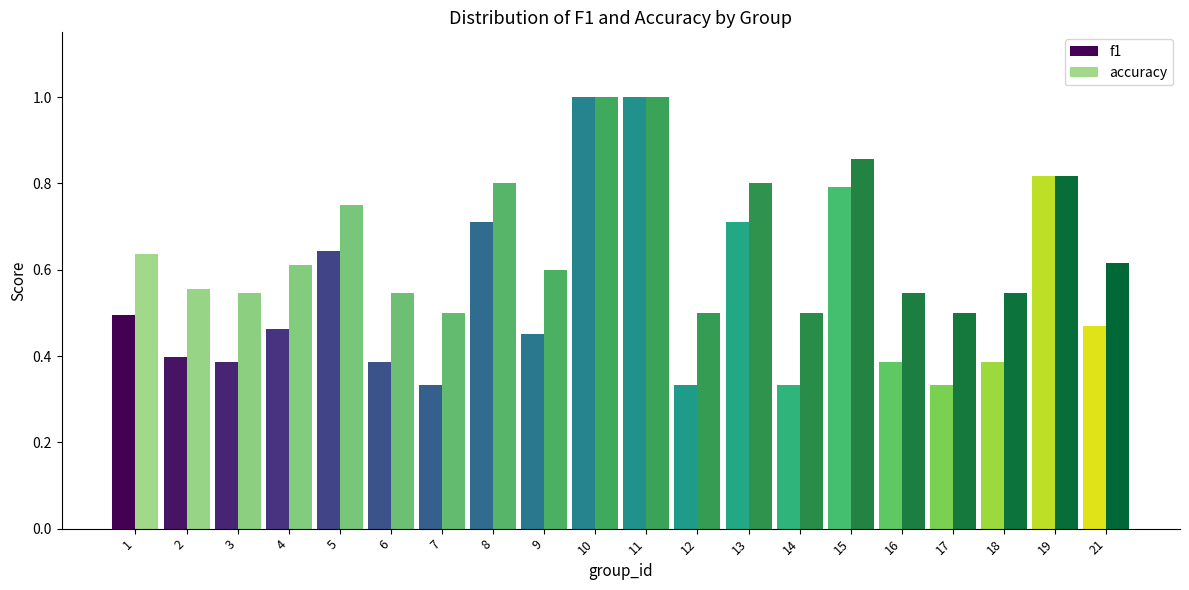

What is the average value of the accuracy series?

0.7